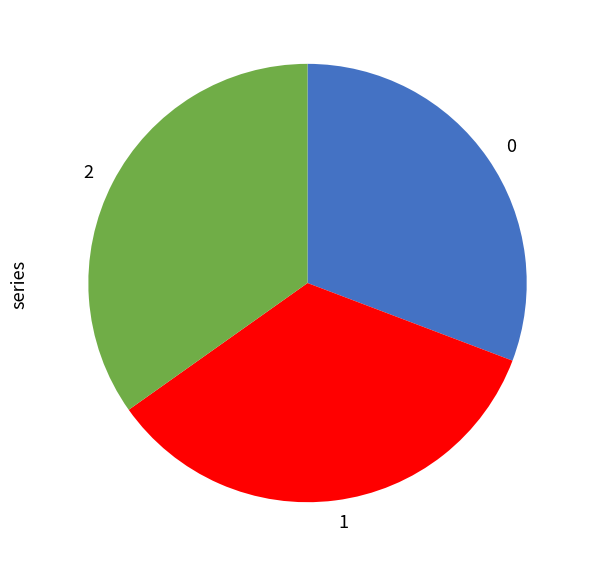

Do 2 and 0 together represent more than half of the pie?

Yes